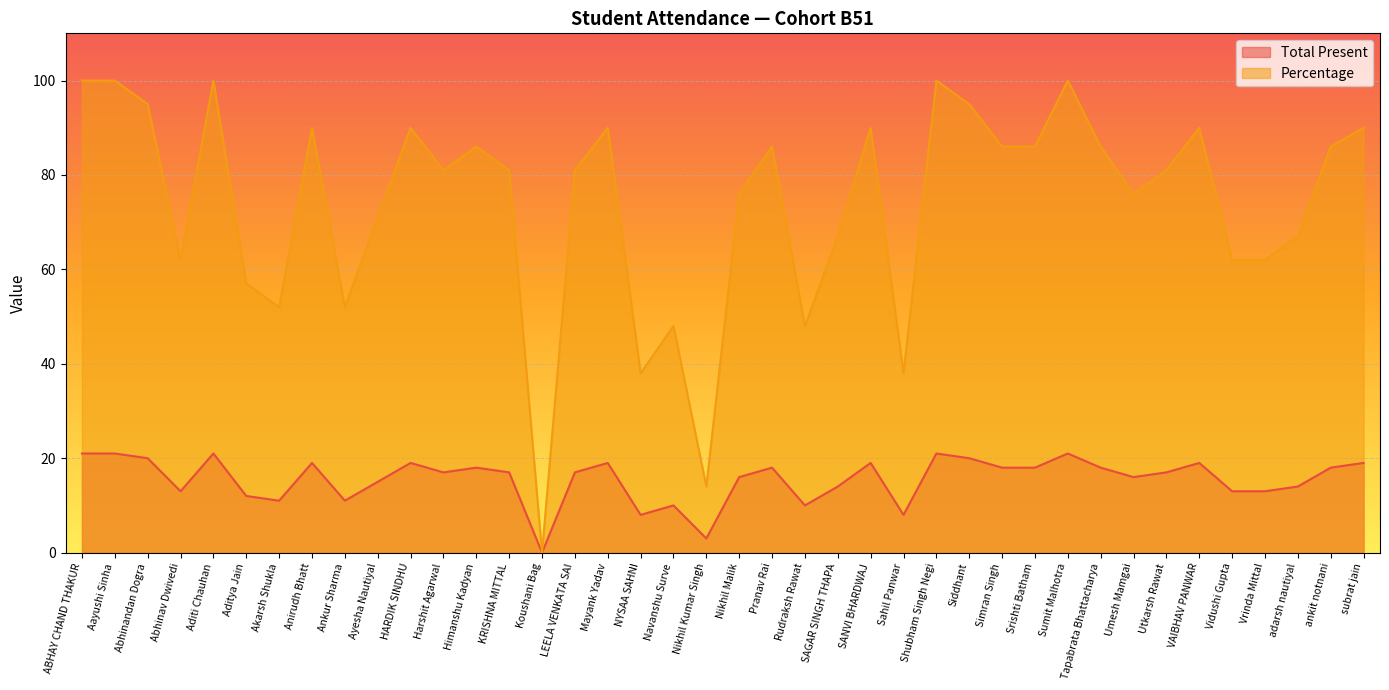

What is the difference between the Percentage values at Harshit Agarwal and Aditi Chauhan?

19